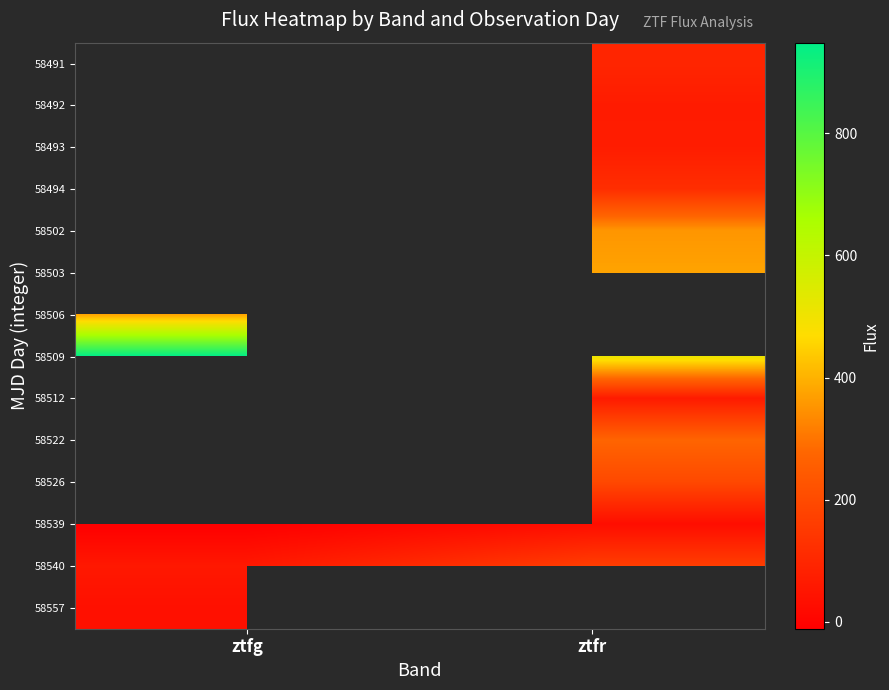

What is the maximum value shown in the chart?

948.3